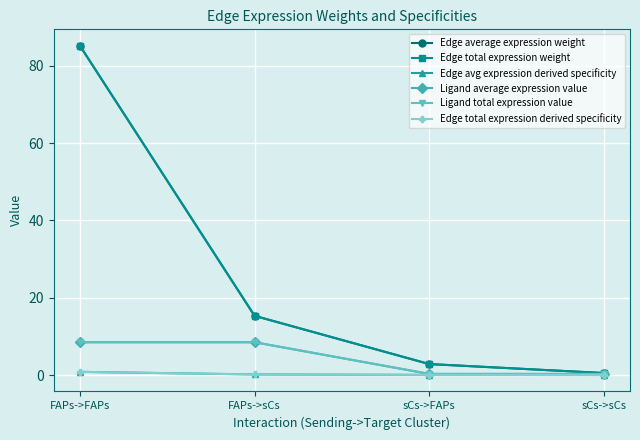

At which category is the sum across all series the highest?

FAPs->FAPs